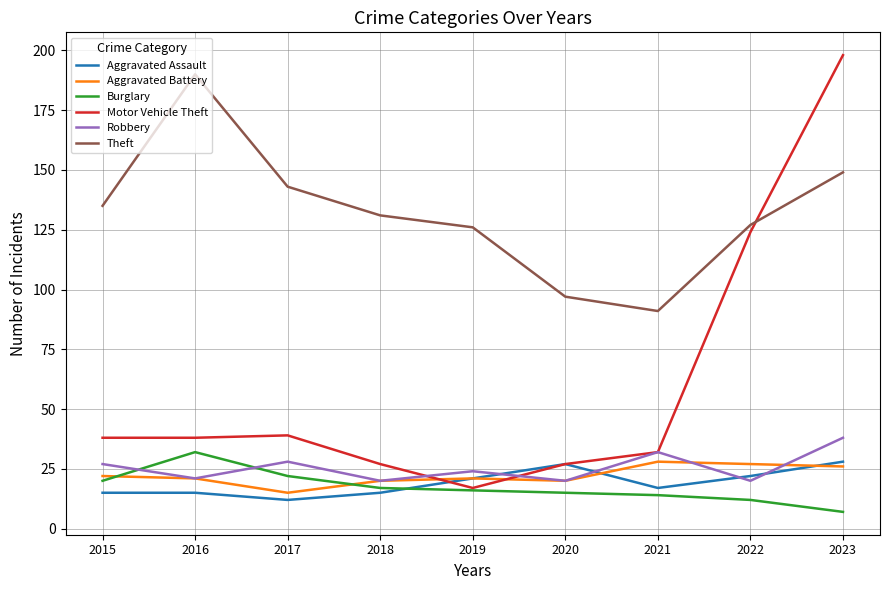

What is the sum of the Theft values at 2021 and 2018?

222